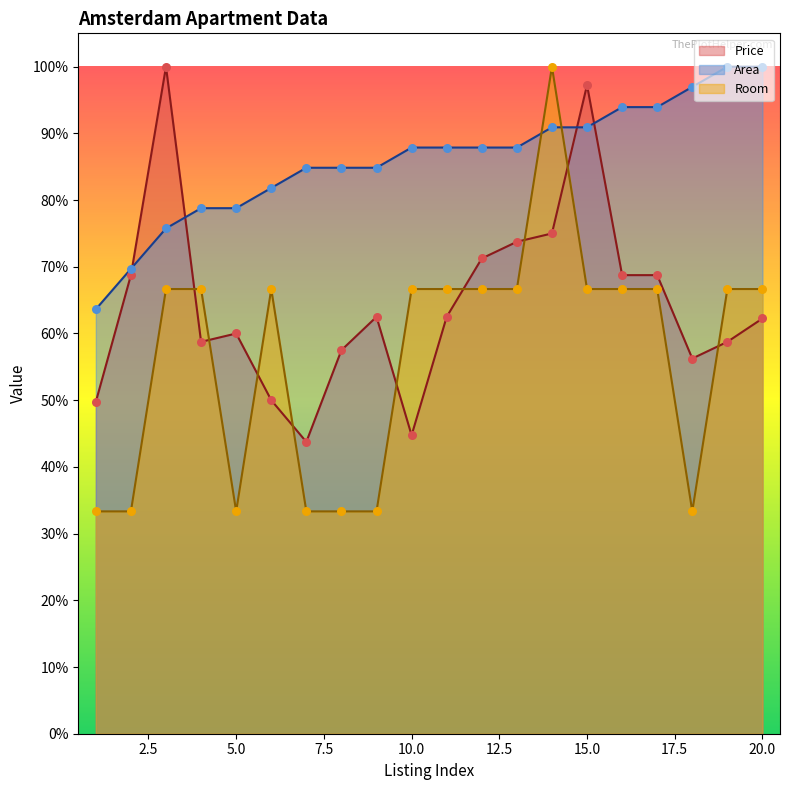

What is the total value across all series at 1?

1.5